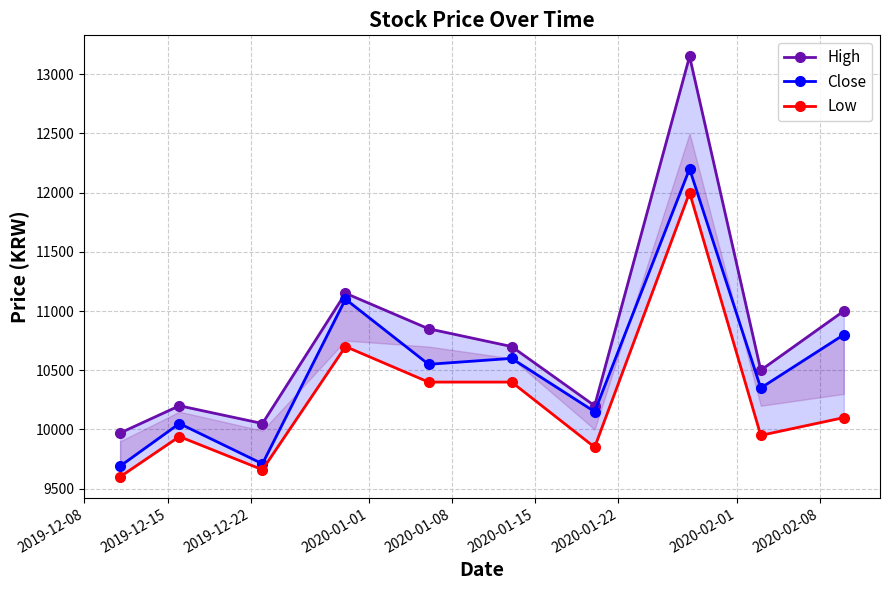

True or false: Low and Close intersect in this chart.

False